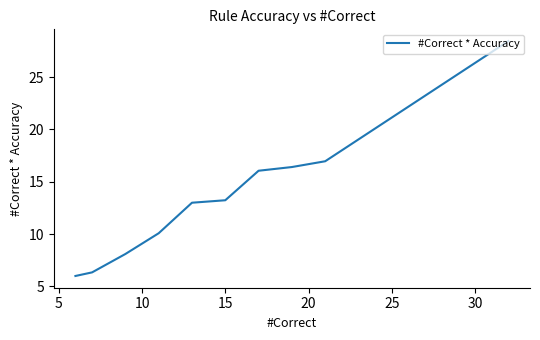

What is the maximum value shown in the chart?

28.4